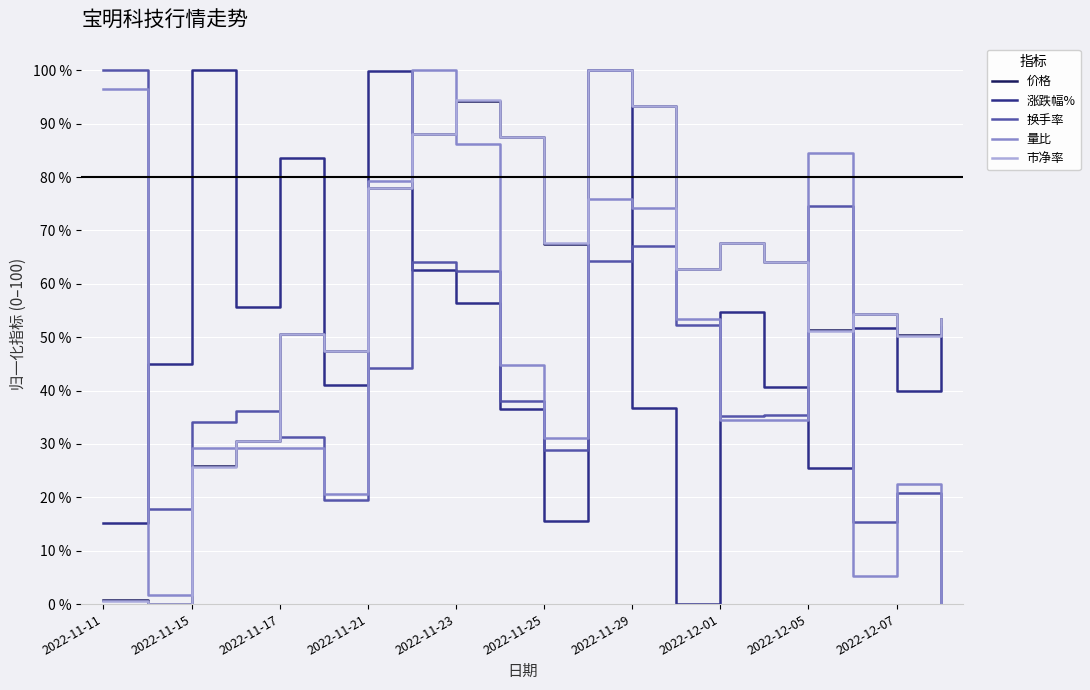

What is the maximum value shown in the chart?

100.0